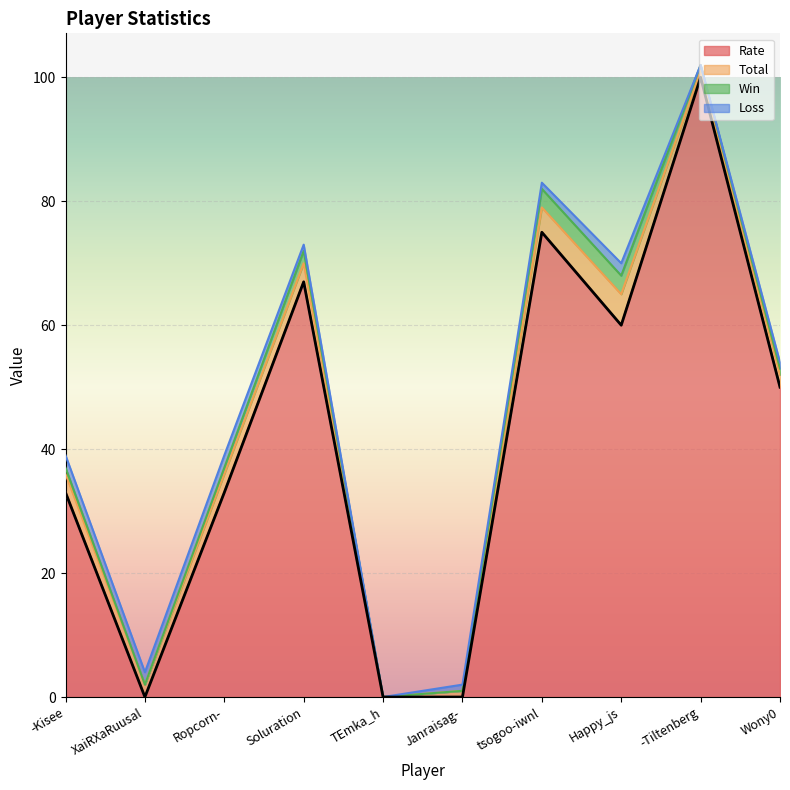

What is the total value across all series at Happy_js?

70